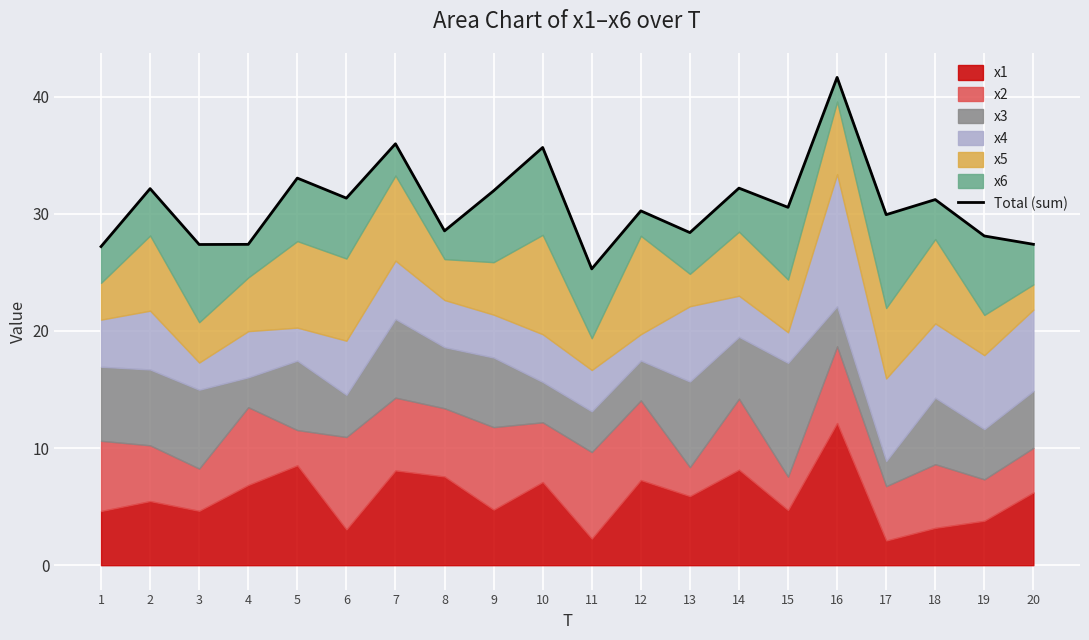

What is the value of the 8th point from the left?

28.5